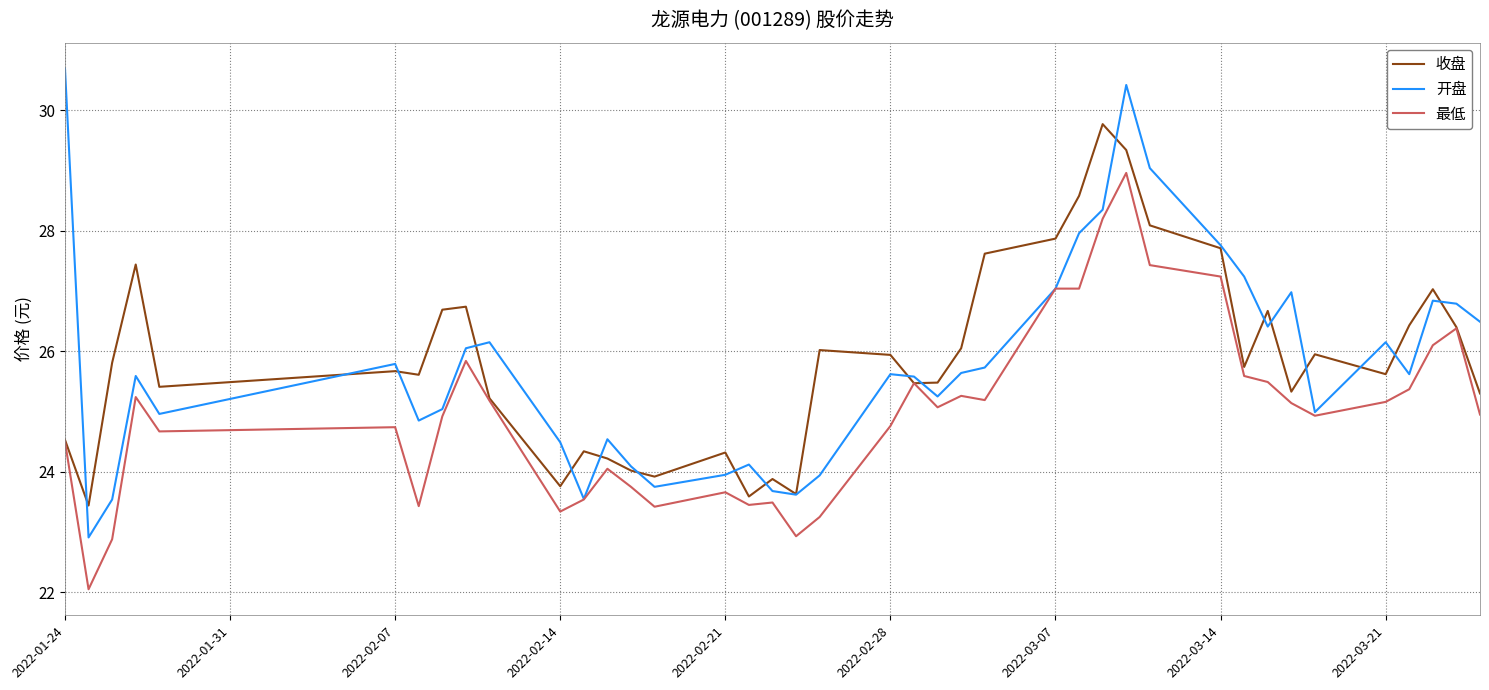

Which series has the largest range (max minus min)?

开盘